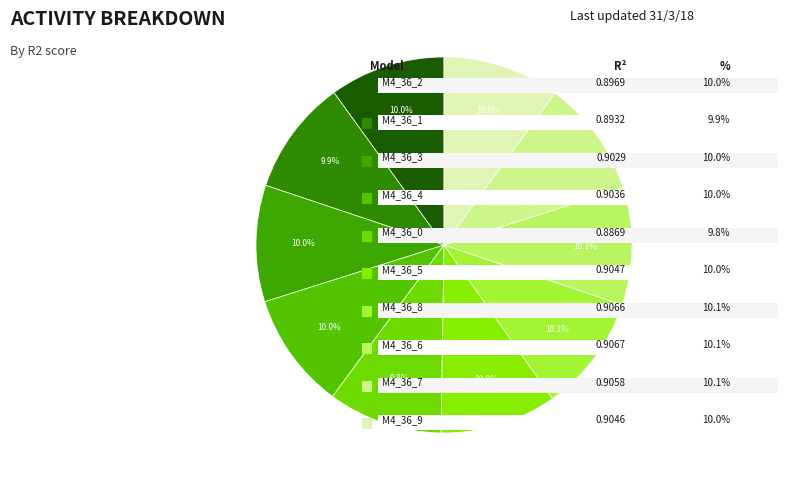

Is there a majority slice in this chart?

No